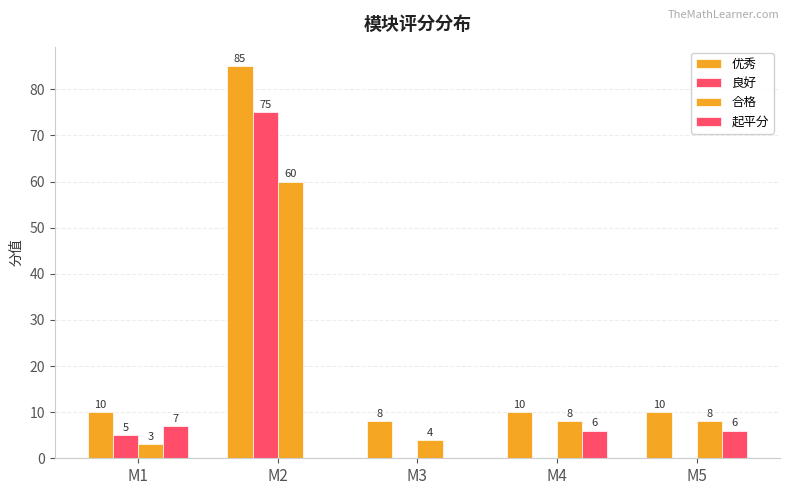

Which series has the largest range (max minus min)?

优秀